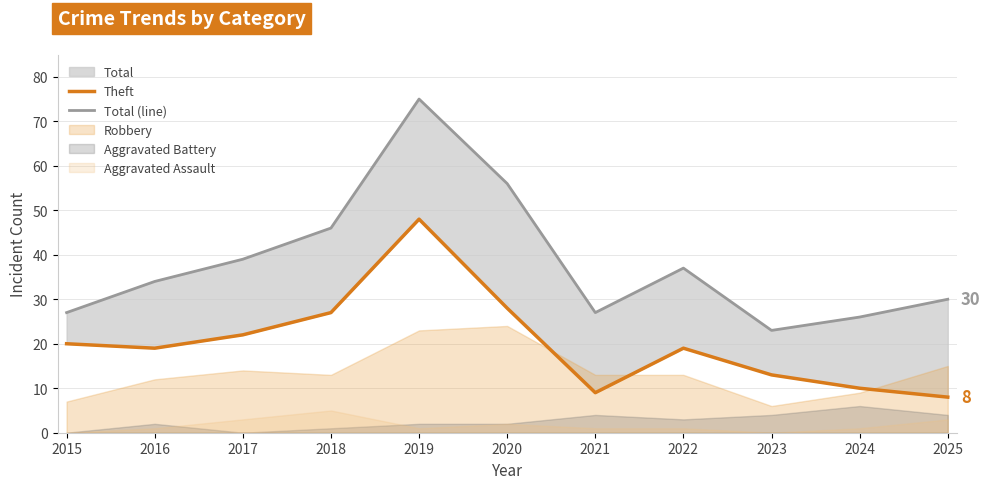

At how many categories does at least one series exceed 36?

5